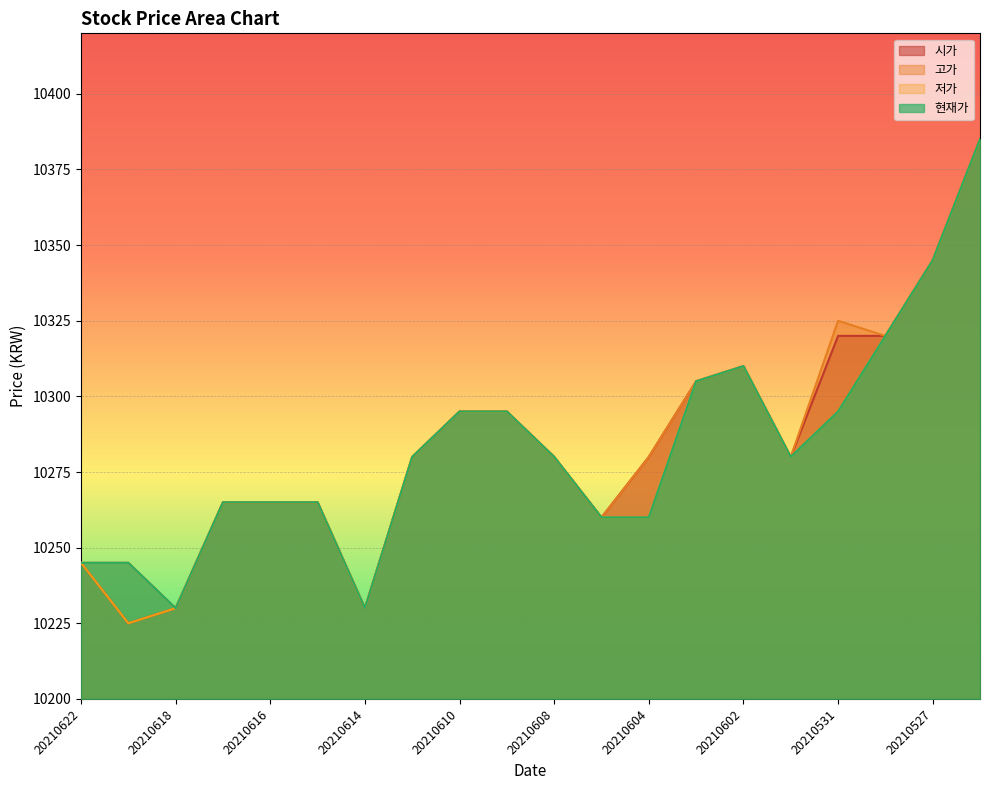

At which label is 현재가 closest to 10307?

20210603